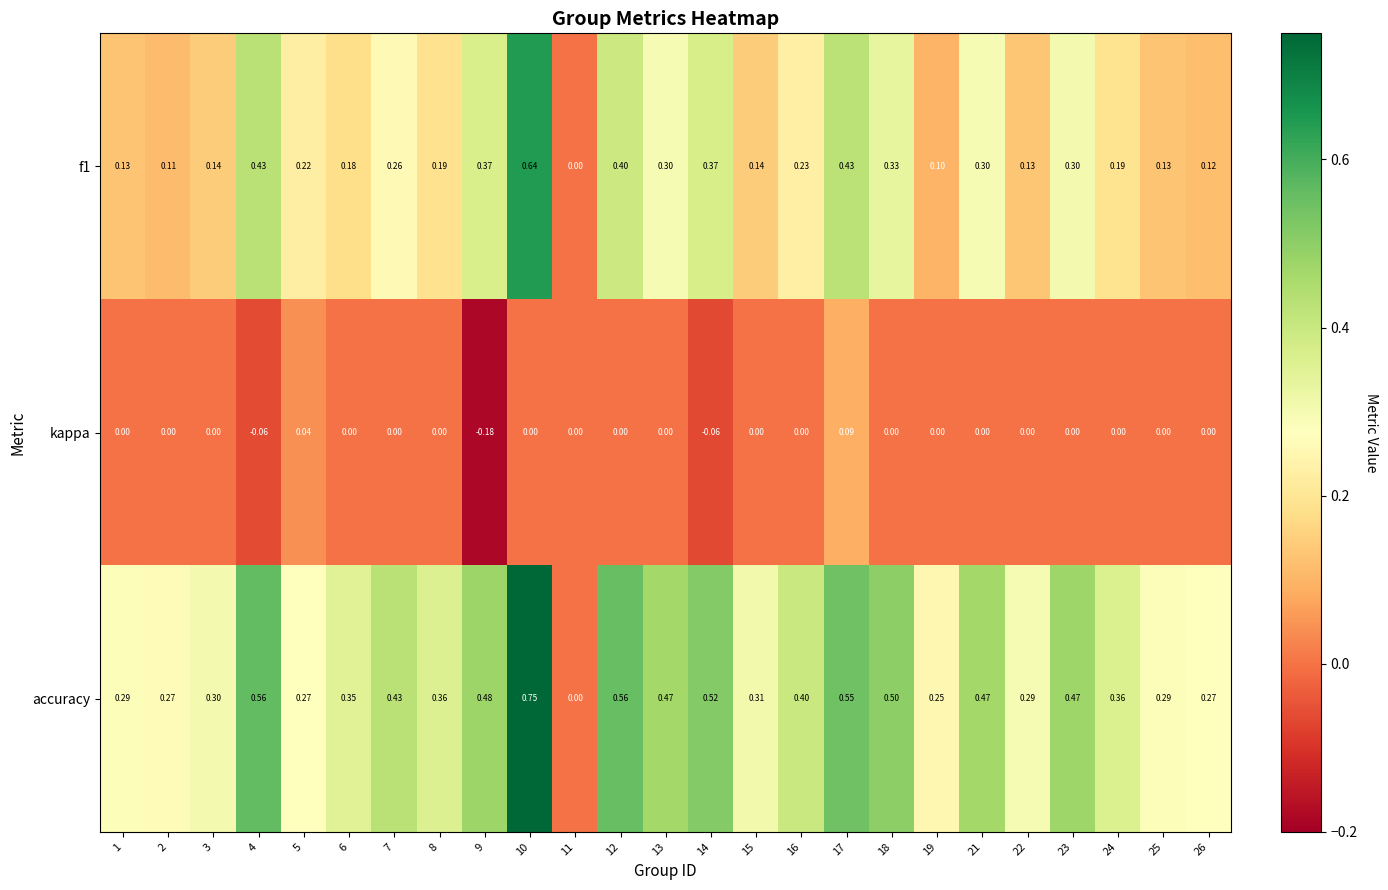

At how many categories does at least one series exceed 0?

24